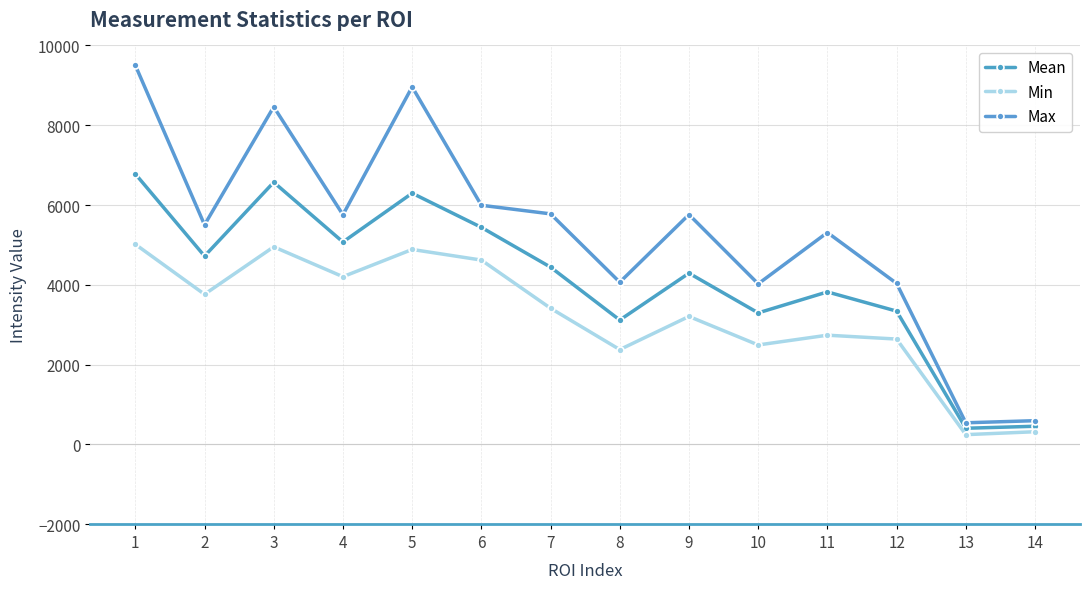

Is the value of Max at 7 greater than the value of Min at 1?

Yes